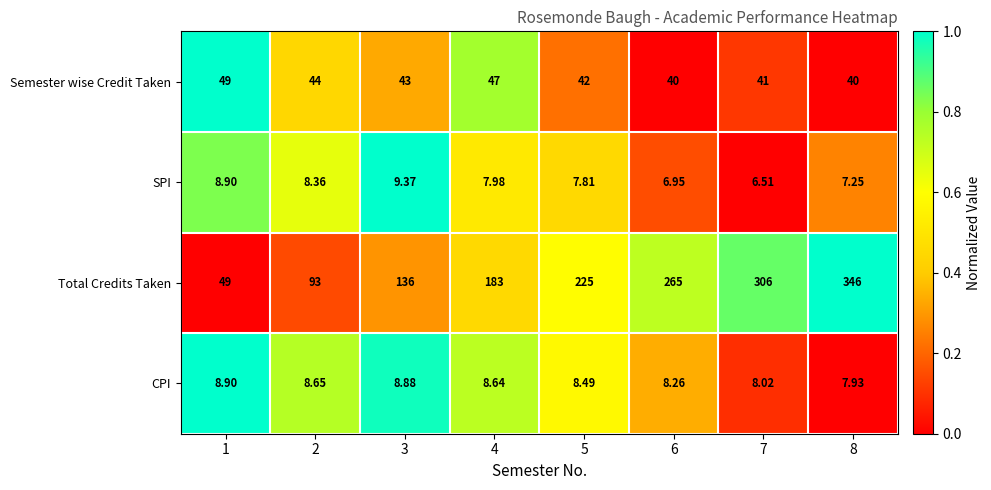

At 5, list the series in order from largest to smallest.

Total Credits Taken, Semester wise Credit Taken, CPI, SPI